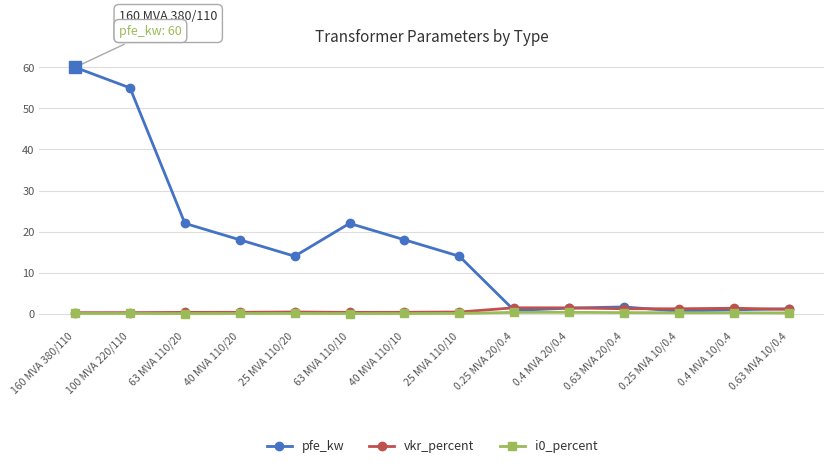

Which category has the highest value across all series?

160 MVA 380/110